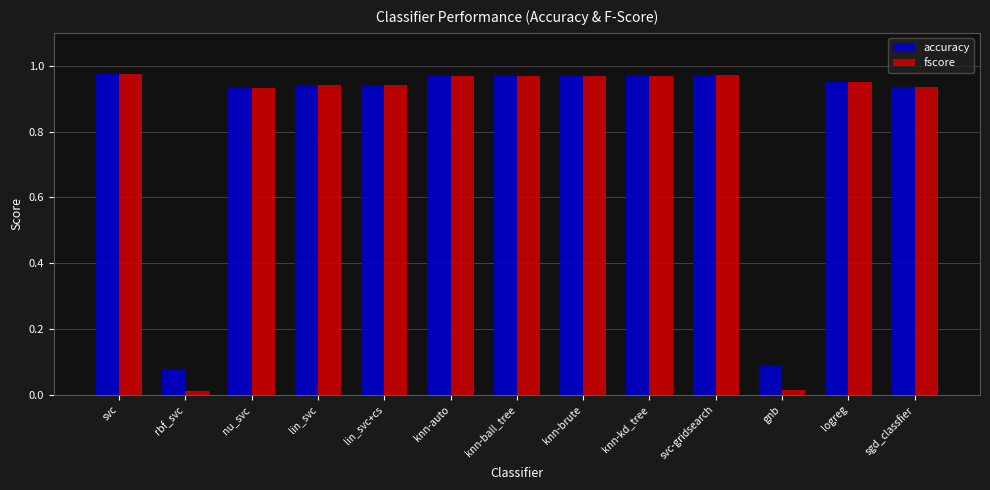

Between knn-kd_tree and logreg, which series saw the biggest shift?

fscore